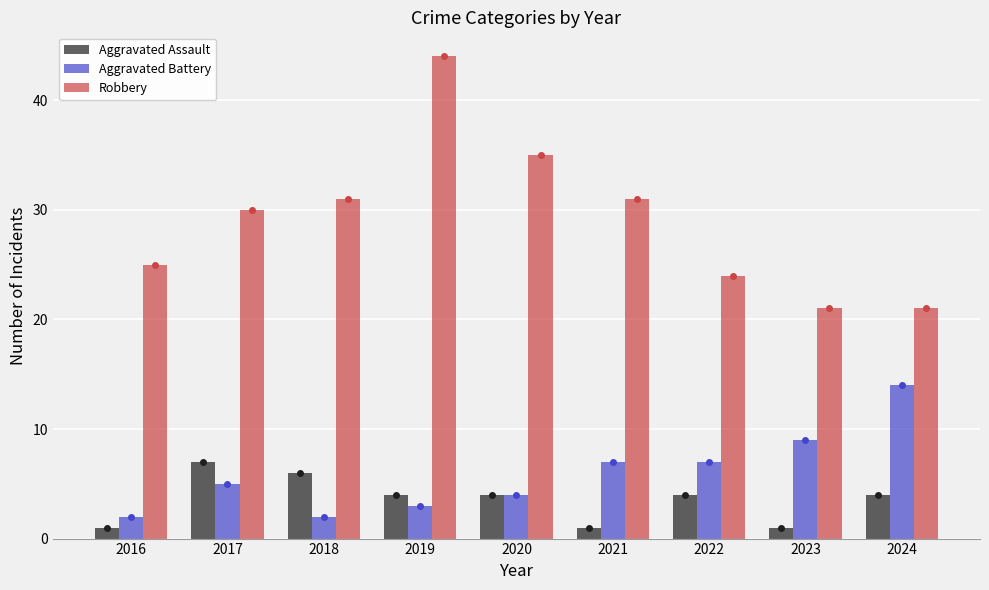

Reading right to left, what are all the values shown in this chart?

Aggravated Assault: 4	1	4	1	4	4	6	7	1
Aggravated Battery: 14	9	7	7	4	3	2	5	2
Robbery: 21	21	24	31	35	44	31	30	25